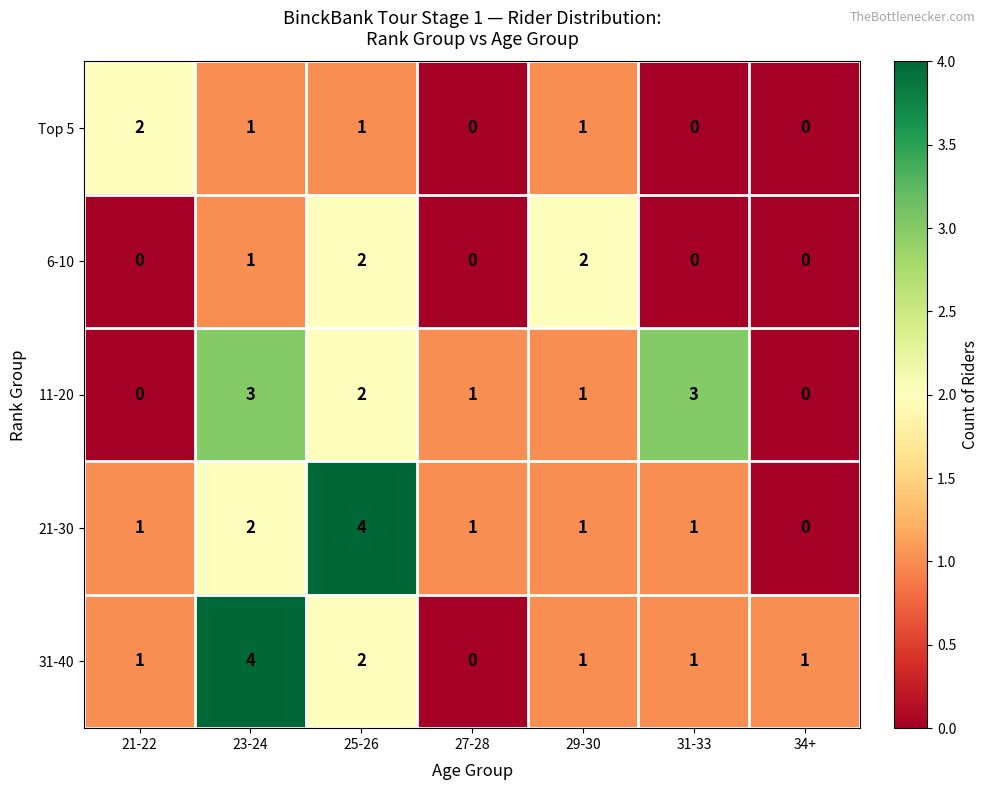

What is the total value across all series at 25-26?

11